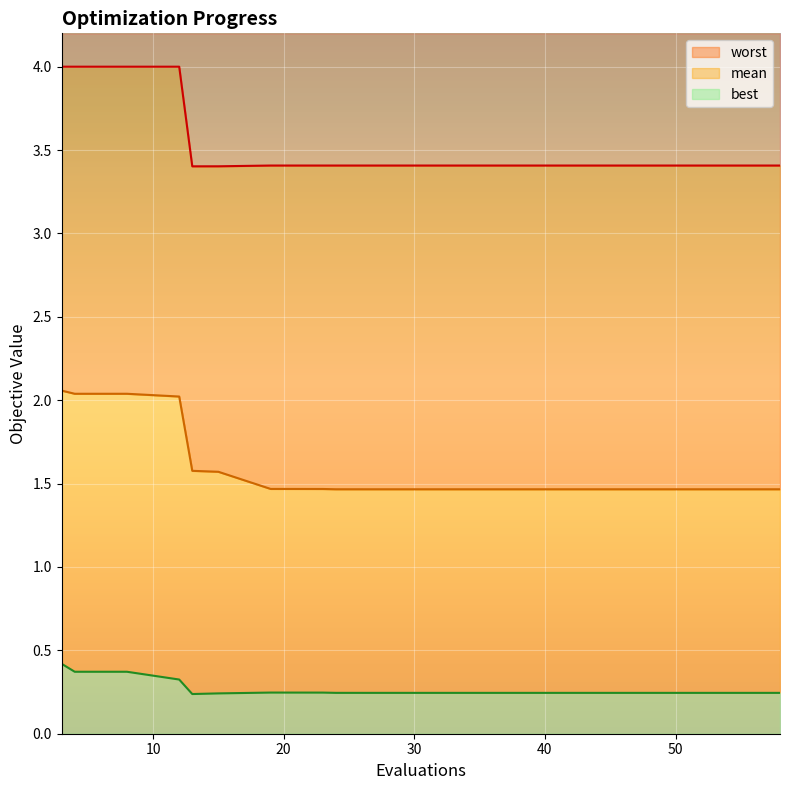

Where is mean nearest to the value 1?

58